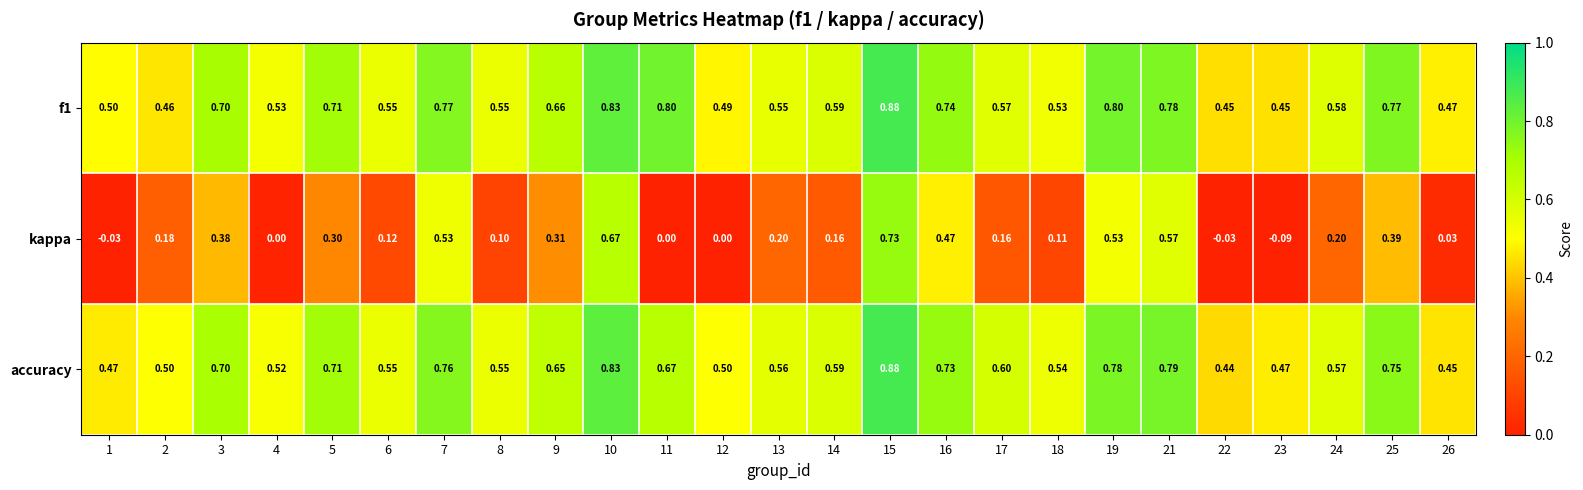

Which series changed the most between 16 and 18?

kappa